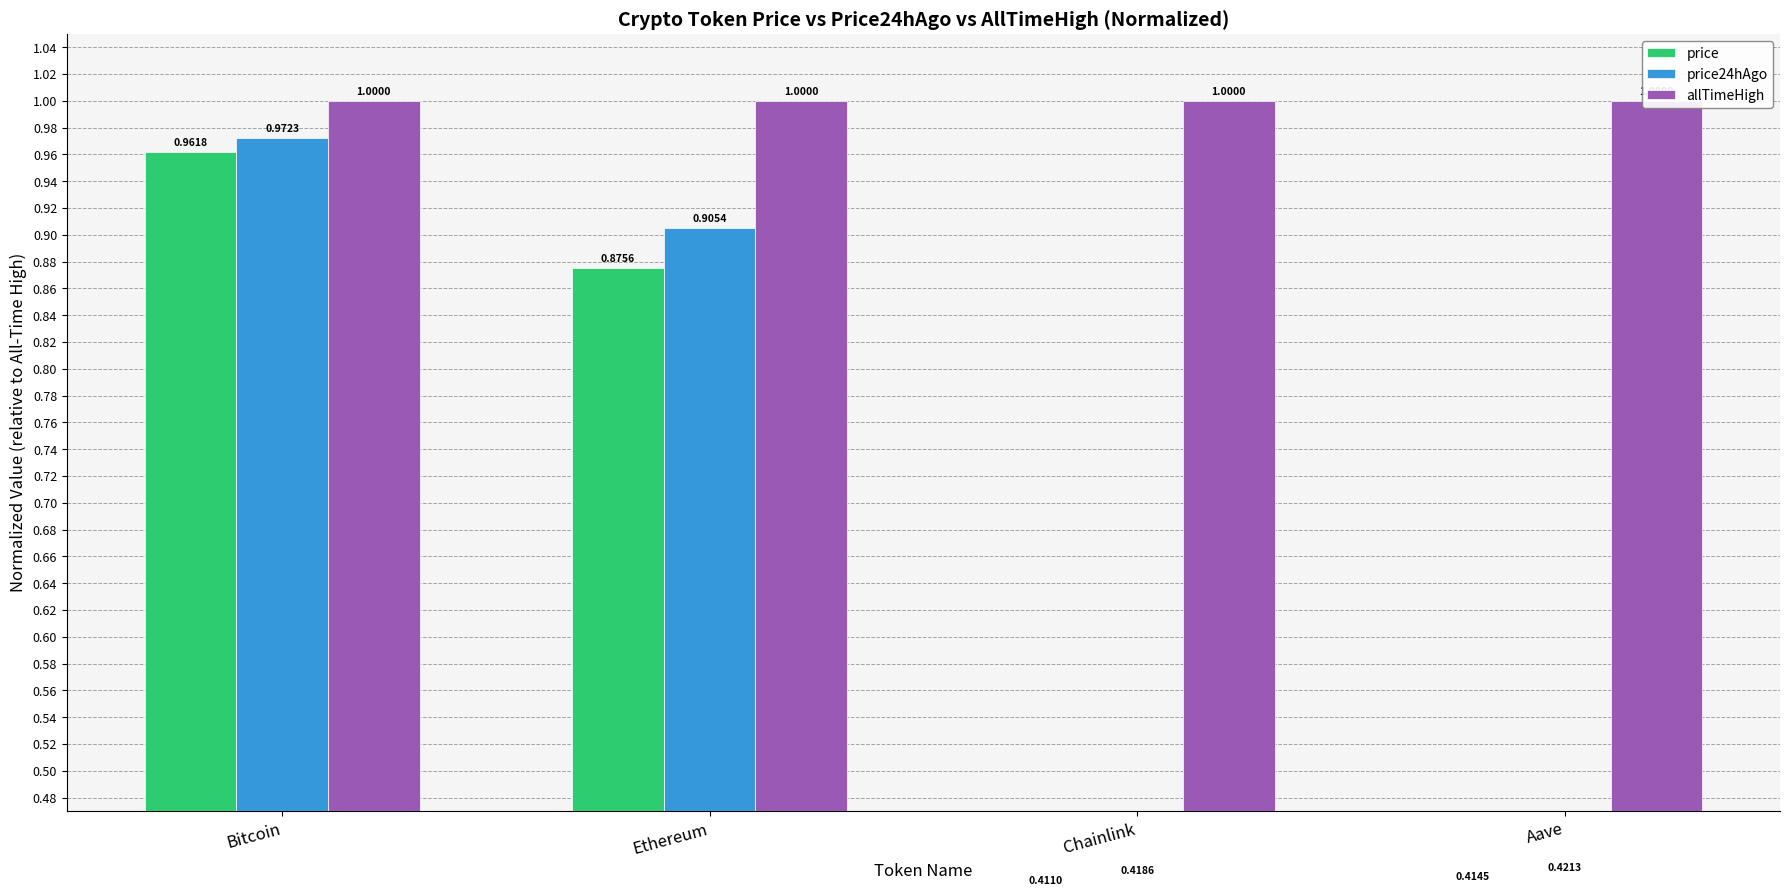

Which has a higher value, Ethereum or Chainlink?

Ethereum